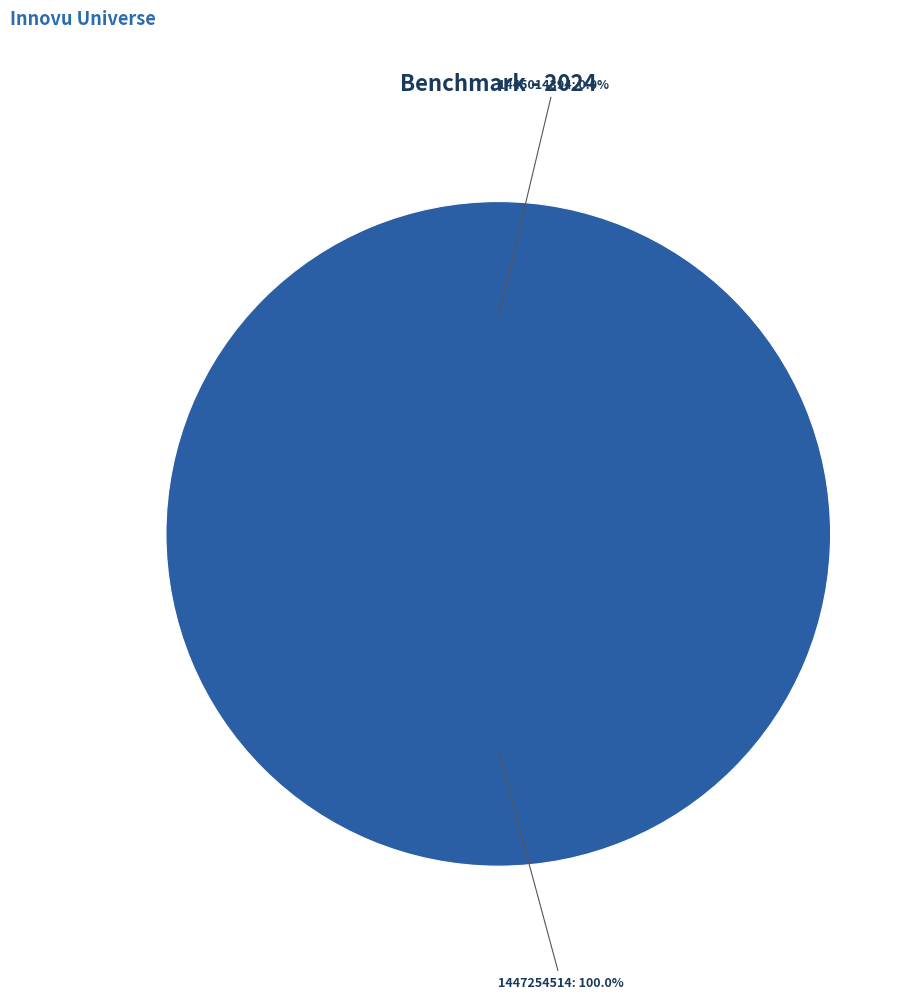

The 1447254514 slice represents 100% of the pie. True or false?

True